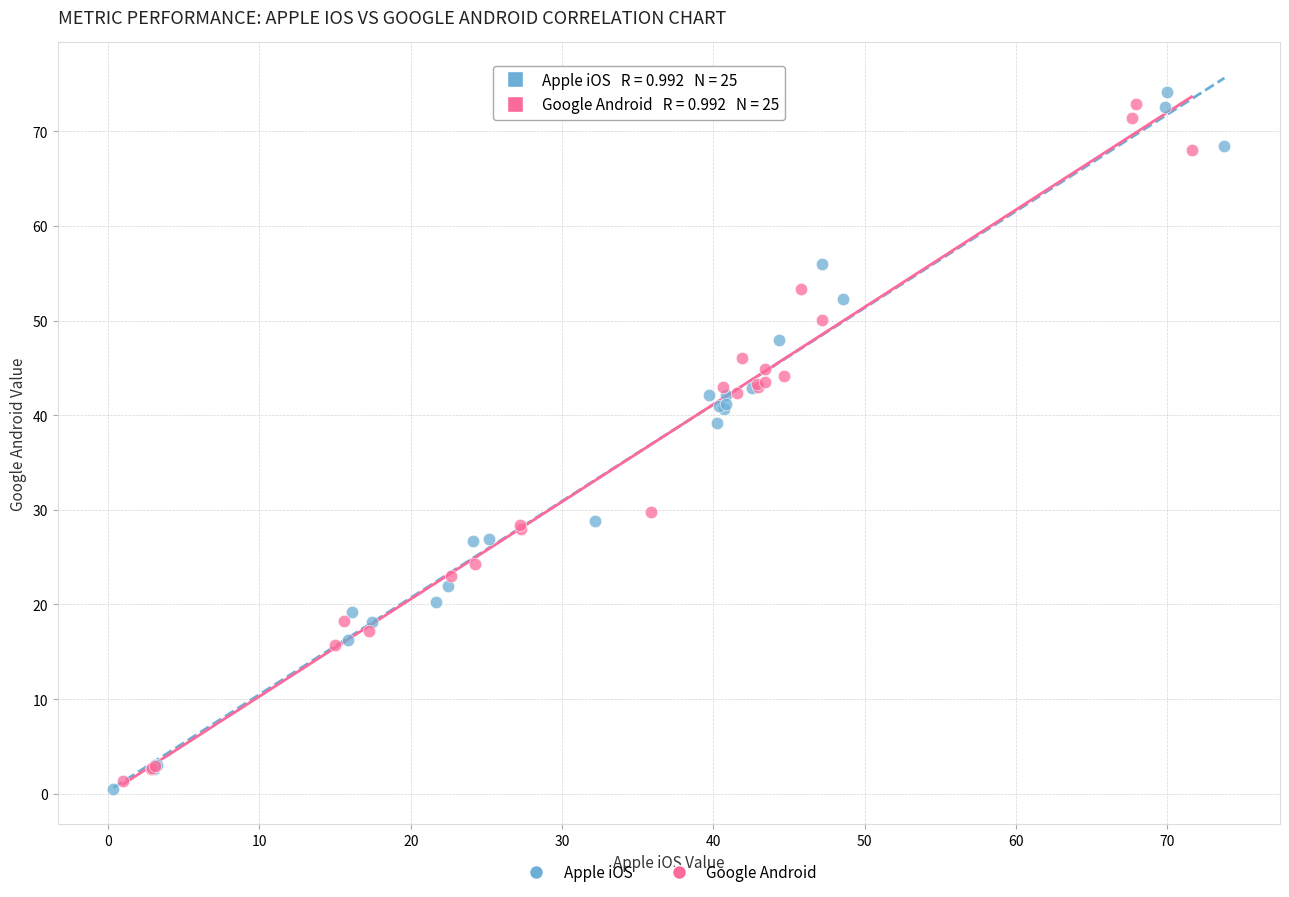

Which series reaches the maximum Y coordinate?

Apple iOS